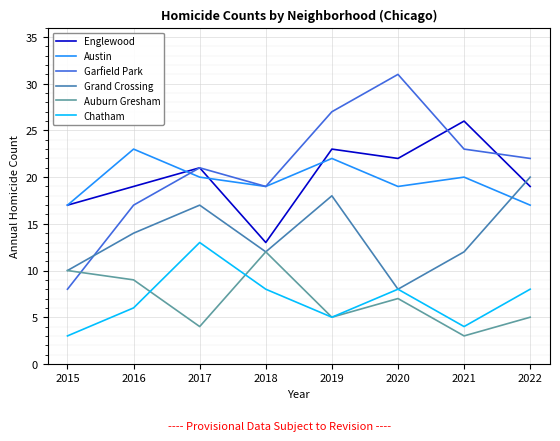

Reading left to right, what are all the values shown in this chart?

Englewood: 2015=17	2016=19	2017=21	2018=13	2019=23	2020=22	2021=26	2022=19
Austin: 2015=17	2016=23	2017=20	2018=19	2019=22	2020=19	2021=20	2022=17
Garfield Park: 2015=8	2016=17	2017=21	2018=19	2019=27	2020=31	2021=23	2022=22
Grand Crossing: 2015=10	2016=14	2017=17	2018=12	2019=18	2020=8	2021=12	2022=20
Auburn Gresham: 2015=10	2016=9	2017=4	2018=12	2019=5	2020=7	2021=3	2022=5
Chatham: 2015=3	2016=6	2017=13	2018=8	2019=5	2020=8	2021=4	2022=8